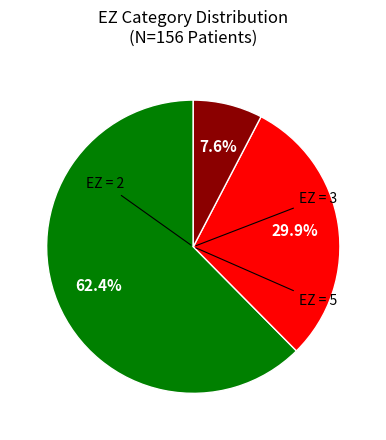

Is there a majority slice in this chart?

Yes